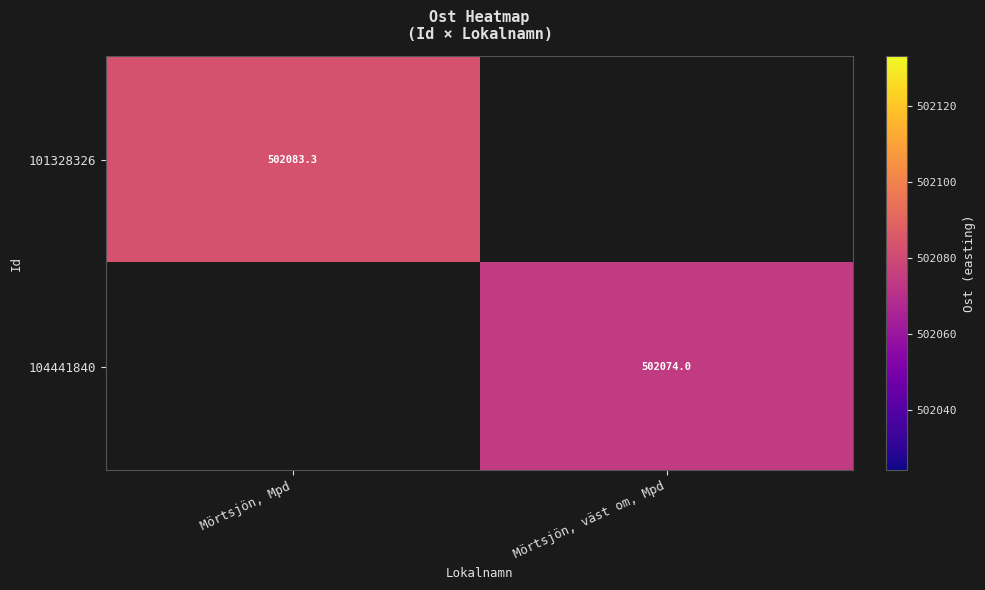

Is the value of 104441840 at Mörtsjön, väst om, Mpd greater than the value of 101328326 at Mörtsjön, Mpd?

No